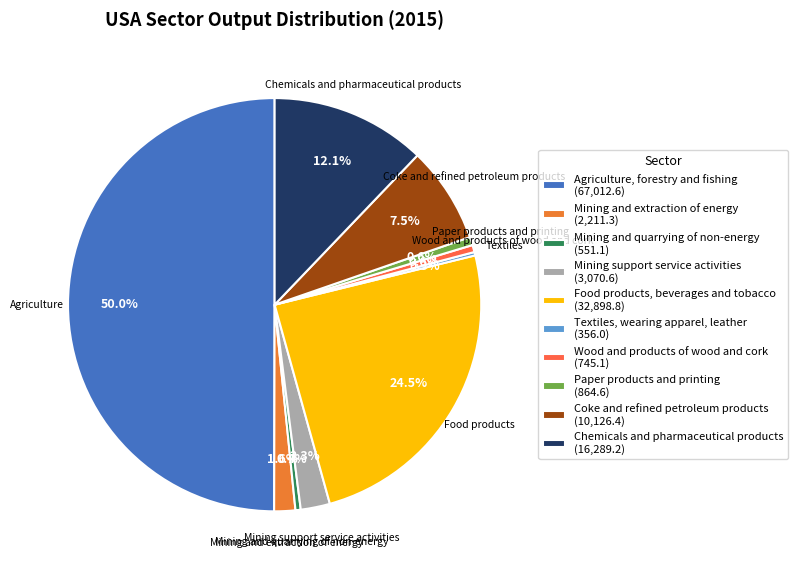

Is it true that Mining and extraction of energy is 2% of the pie?

True